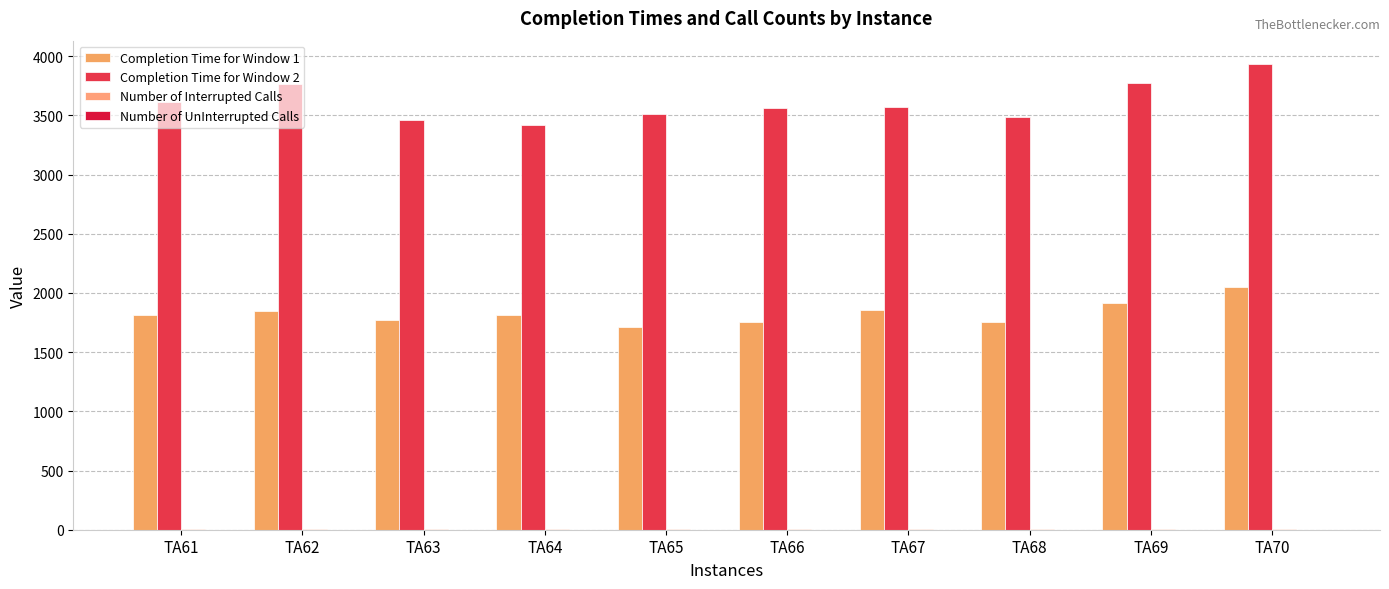

List the labels in order of Completion Time for Window 2 value, largest first.

TA70, TA69, TA62, TA61, TA67, TA66, TA65, TA68, TA63, TA64